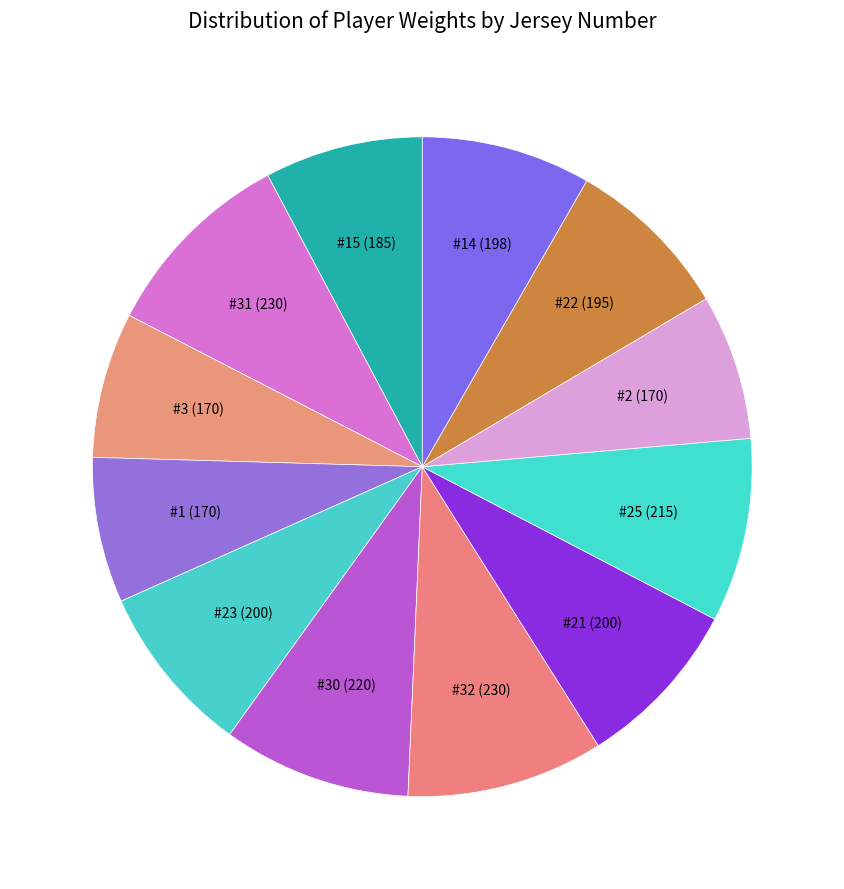

Is there a majority slice in this chart?

No